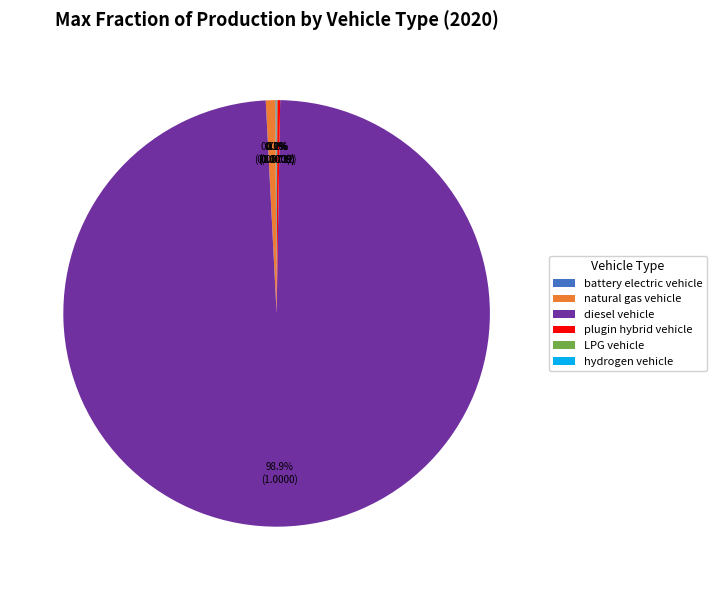

Which category has the biggest portion of the pie?

diesel vehicle